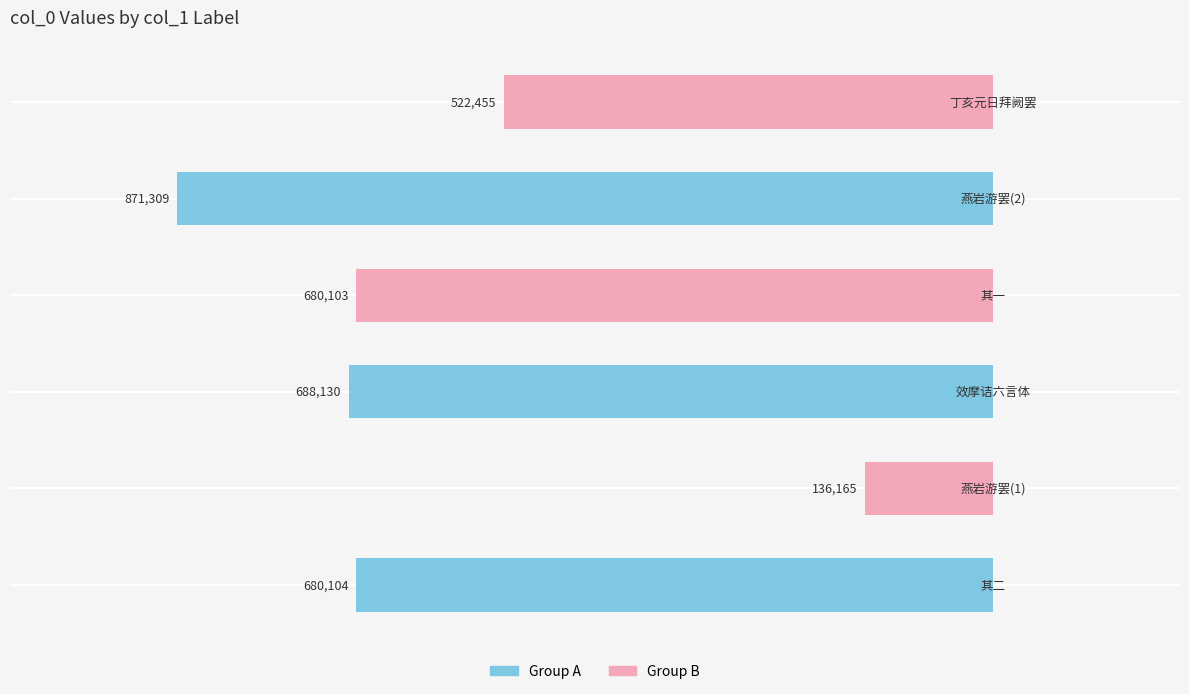

What is the difference between the maximum and minimum values?

735144